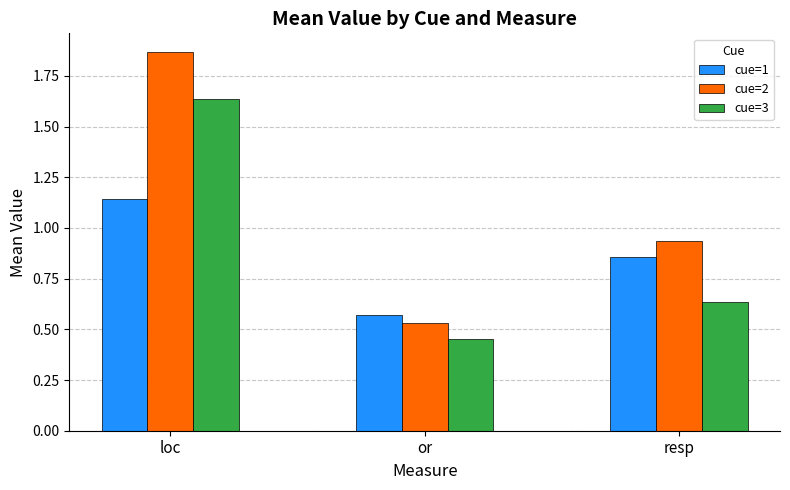

At how many categories does at least one series exceed 0?

3